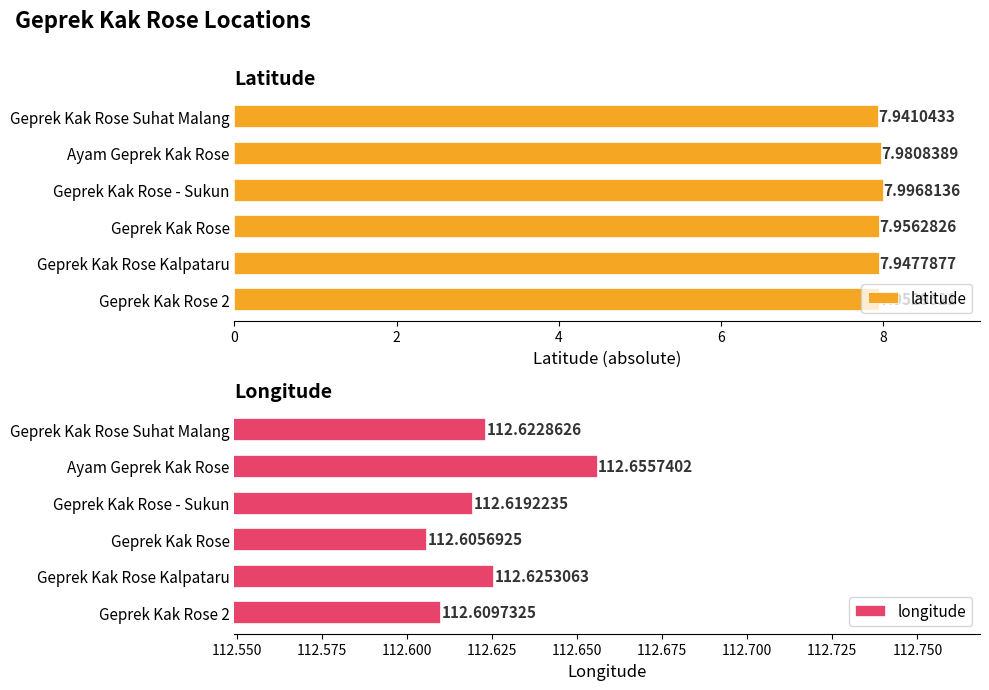

What are all the series names shown in the legend?

latitude, longitude